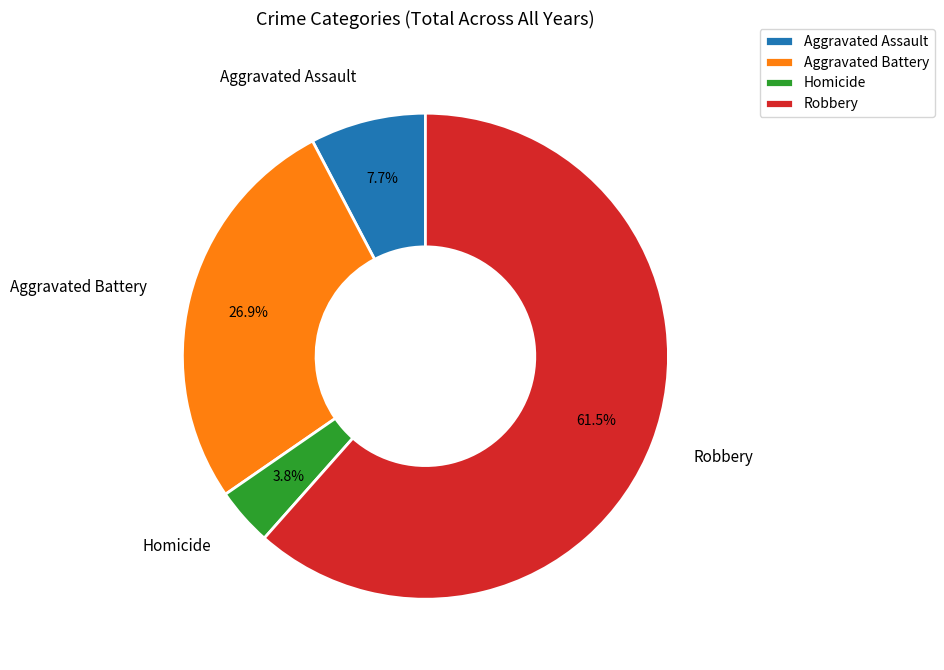

To the nearest percent, what is the difference between the Aggravated Assault and Aggravated Battery slice percentages?

19%